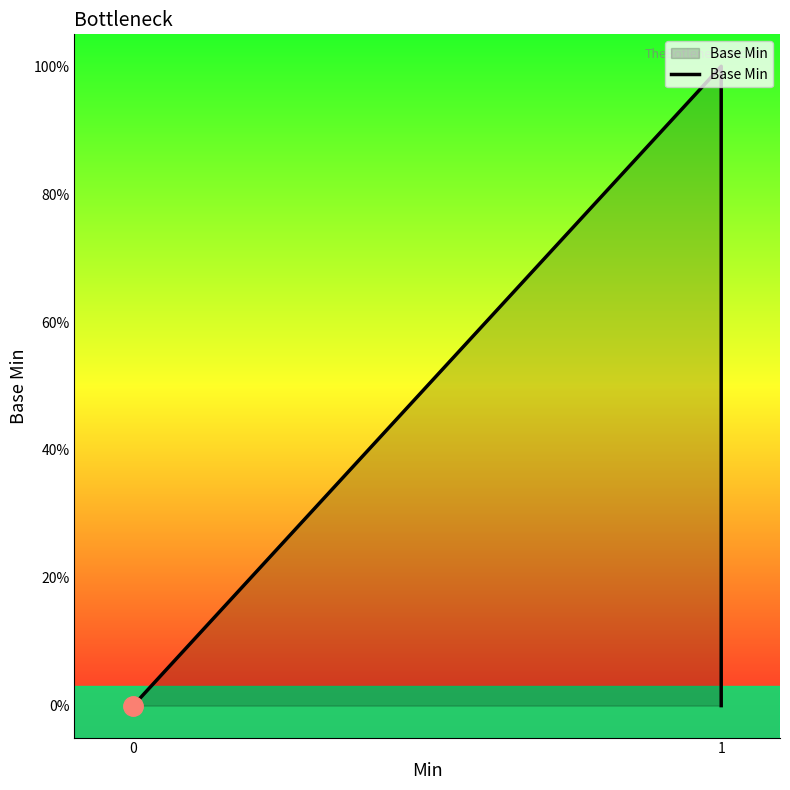

Is it true that the value at 0 is -44?

False